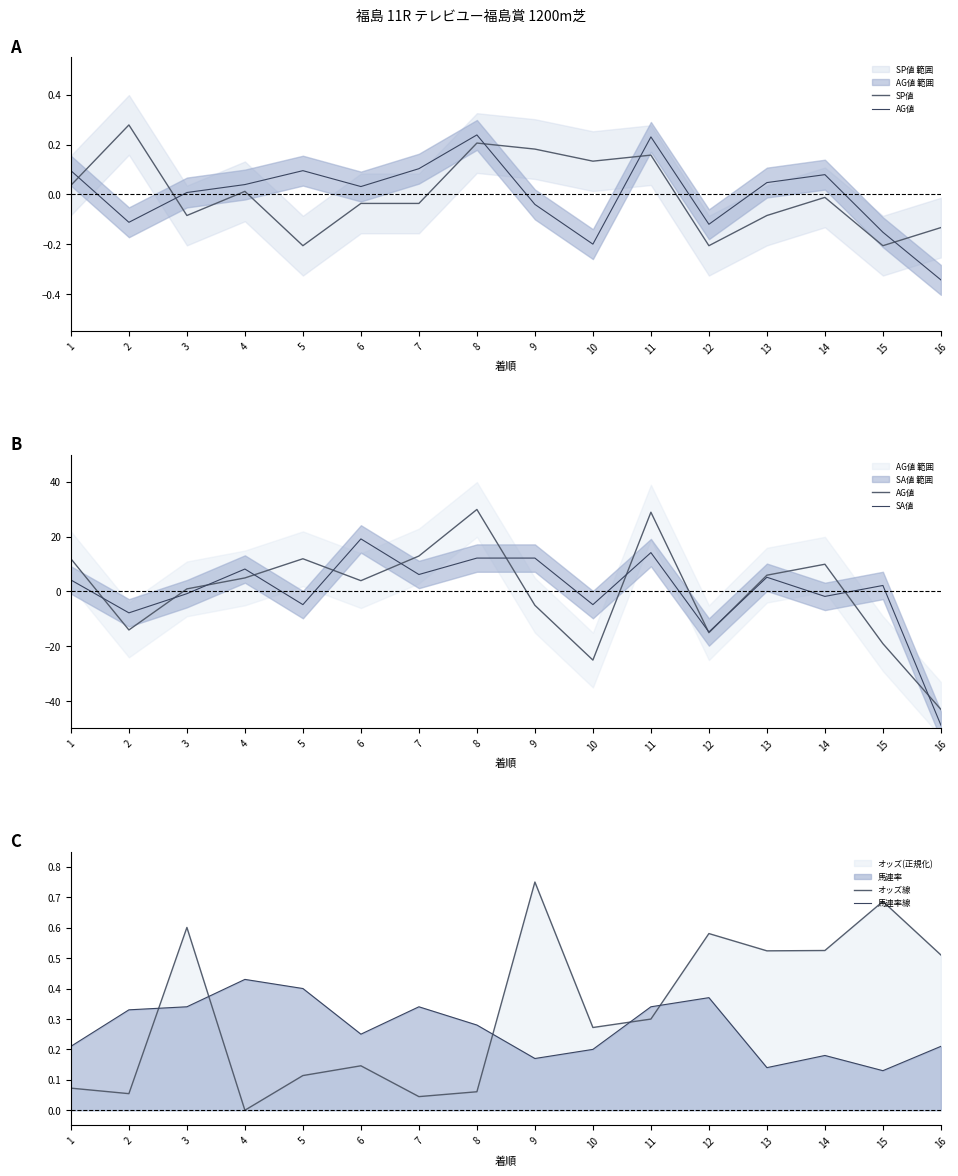

Between which two adjacent categories do 馬連率線 and AG値 first intersect?

1 and 2